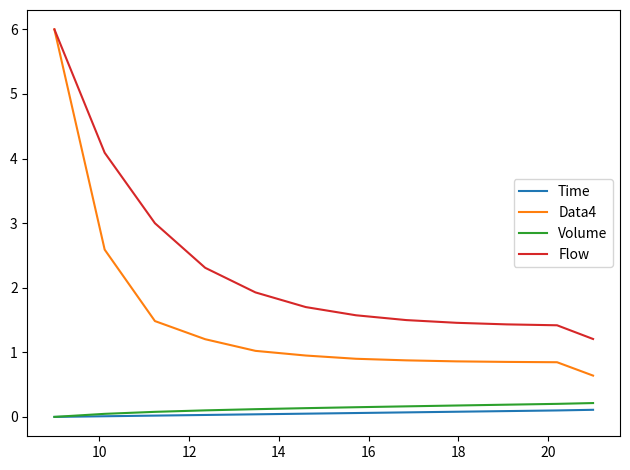

What are all the series names shown in the legend?

Time, Data4, Volume, Flow